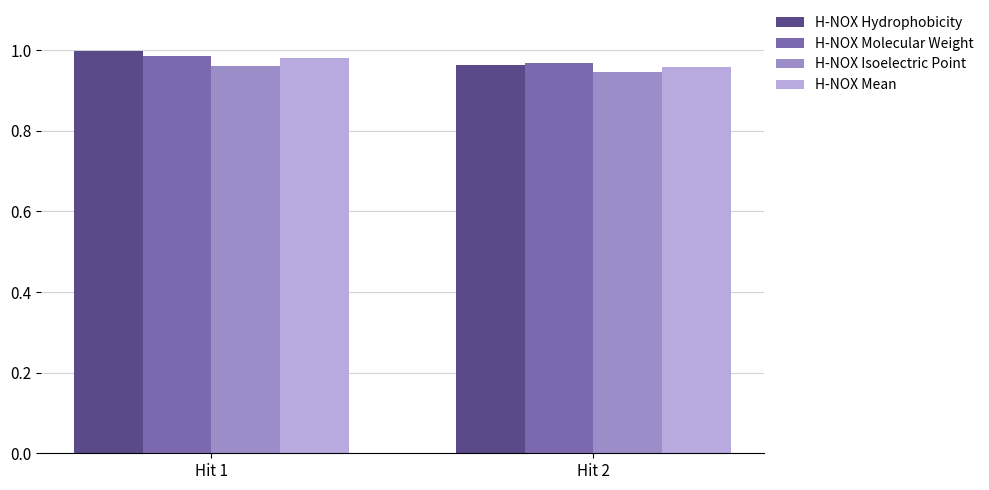

Which series changed the most between Hit 1 and Hit 2?

H-NOX Hydrophobicity